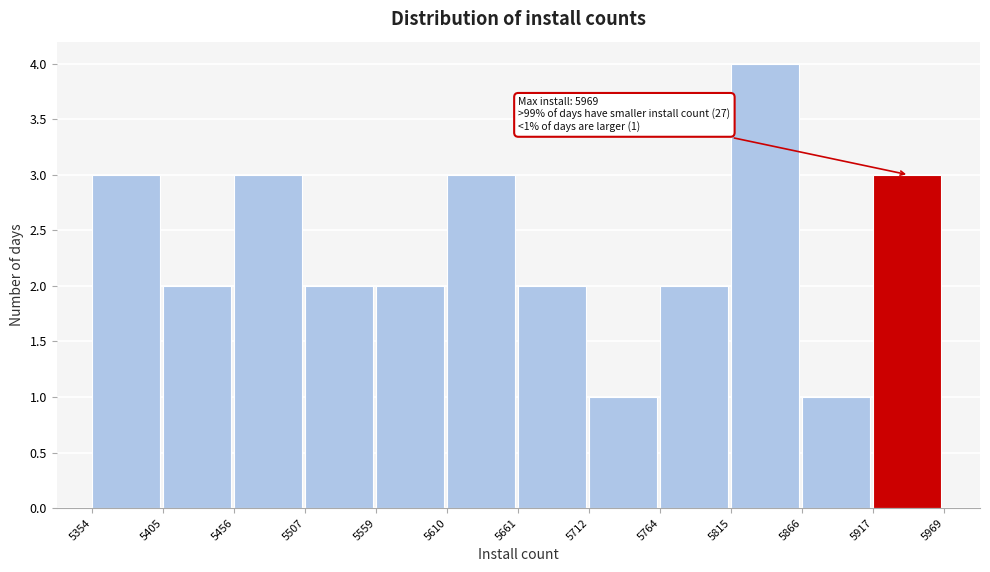

Which range on the x-axis has the tallest bar?

5815 to 5866